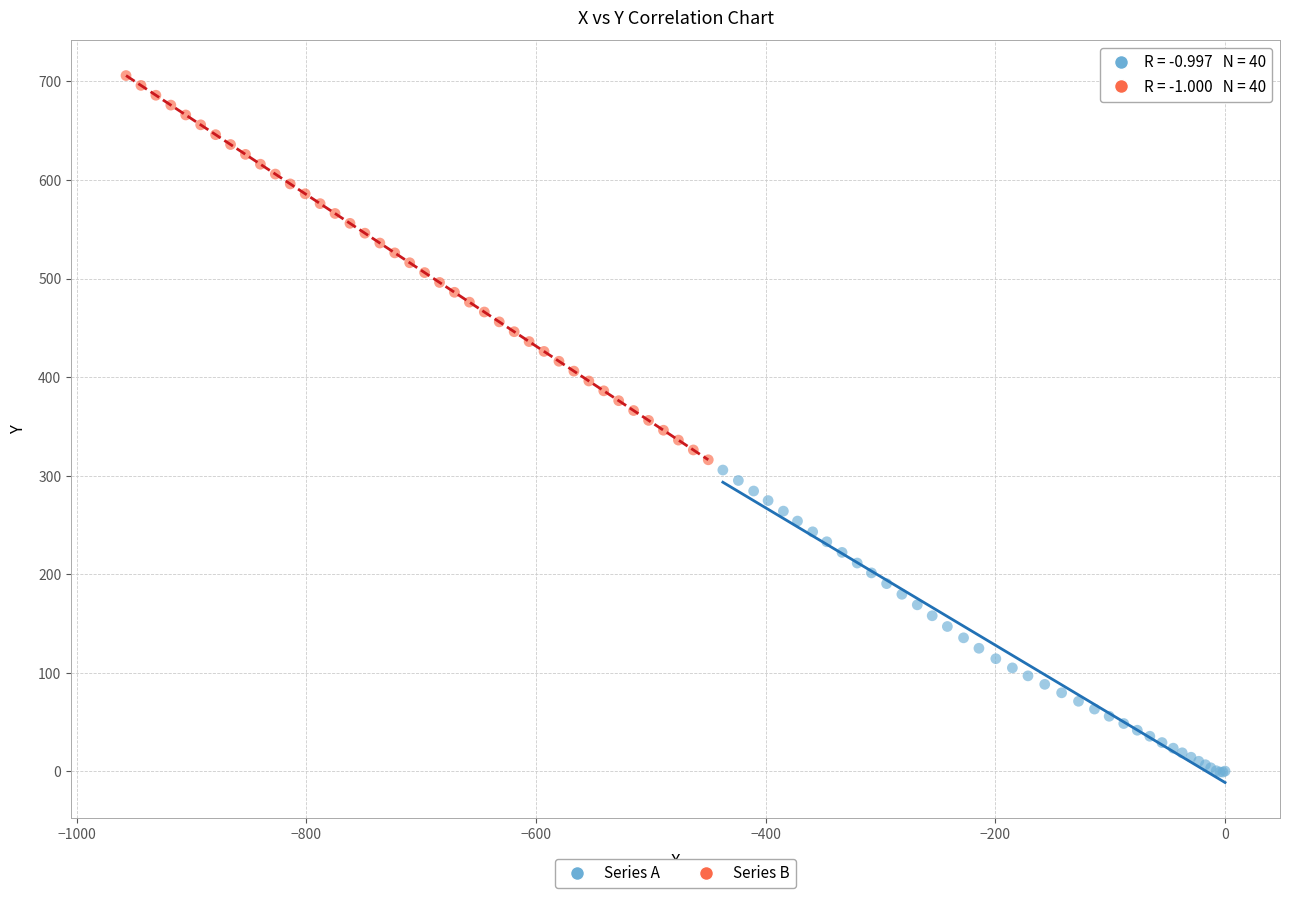

Which series contains the lowest Y value?

Series A